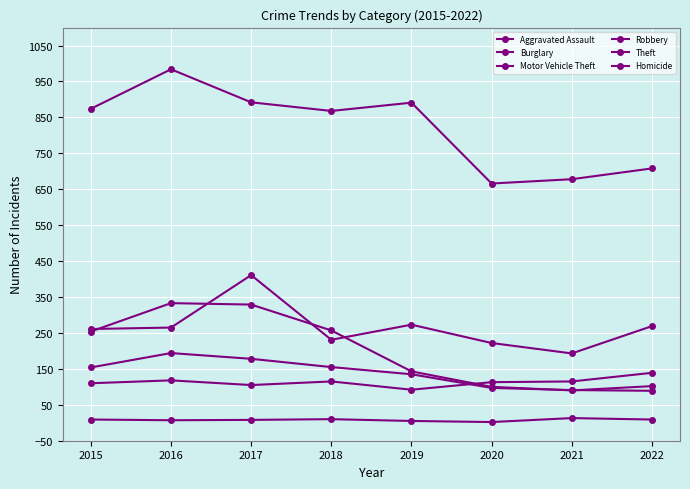

What is the greatest value displayed?

984